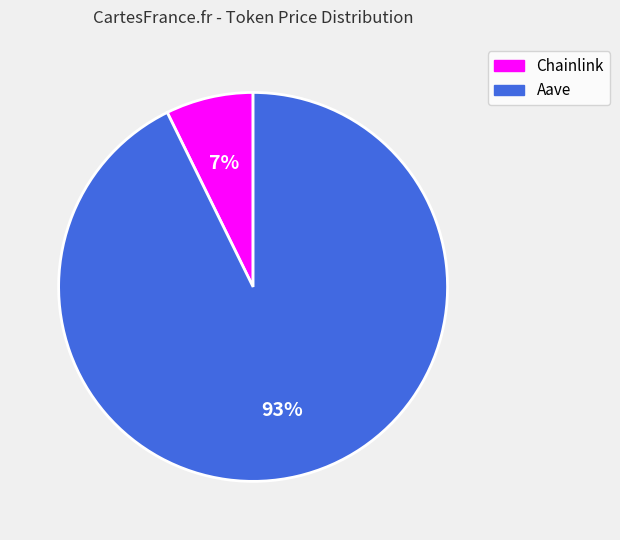

To the nearest percent, what is the average slice percentage?

50%